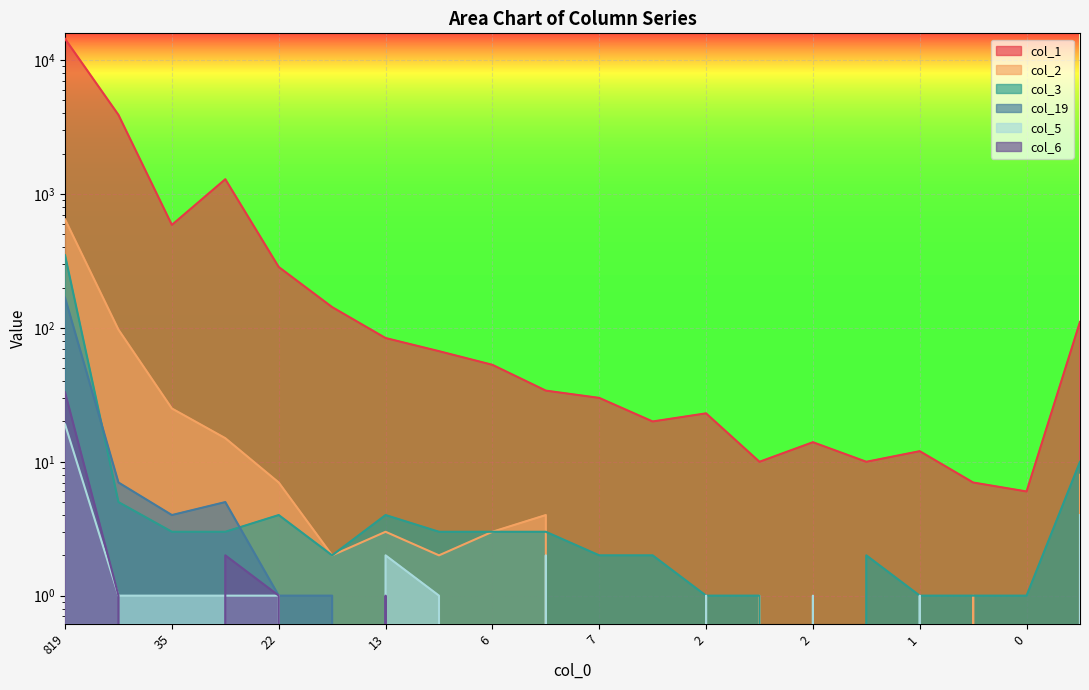

True or false: col_6 and col_2 intersect in this chart.

False